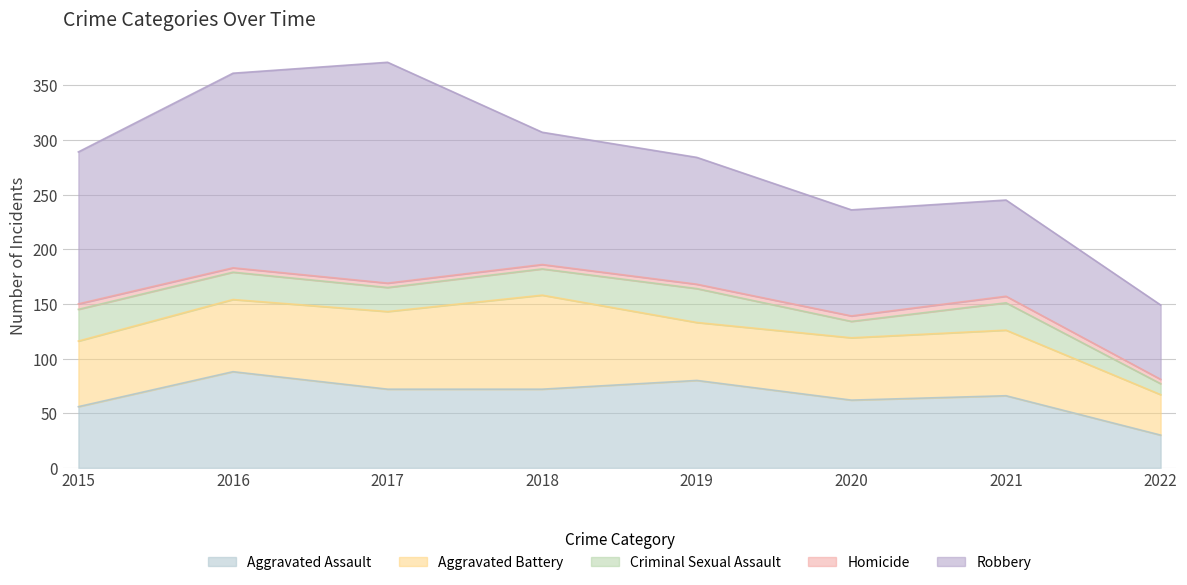

Read the Homicide value at 2019.

4